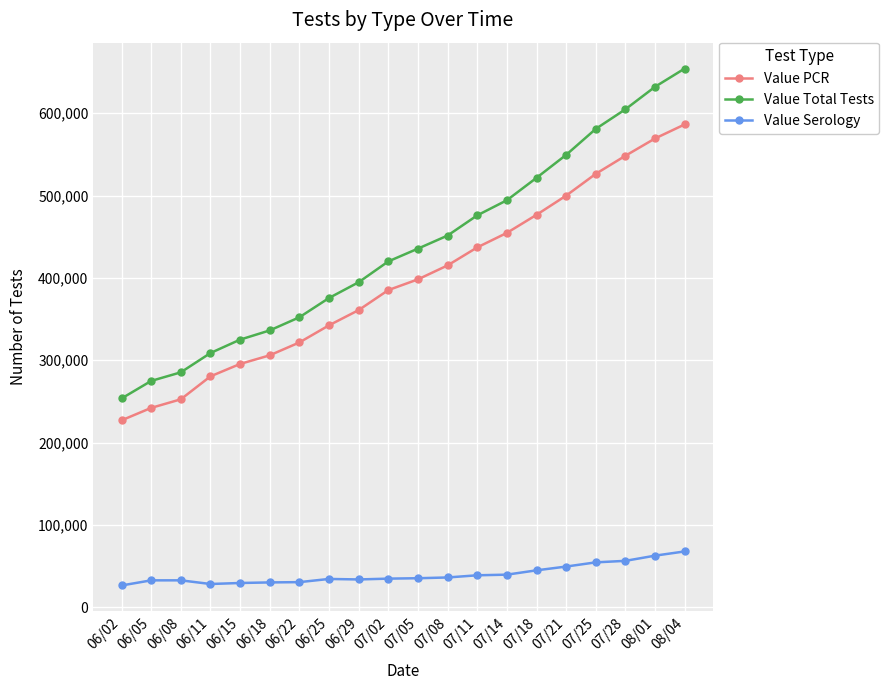

True or false: Value Total Tests and Value PCR cross at least once.

False